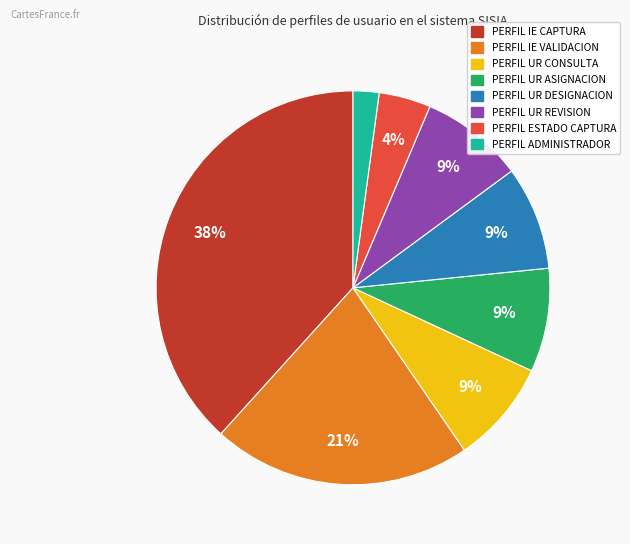

Is there any slice that represents more than half of the pie?

No